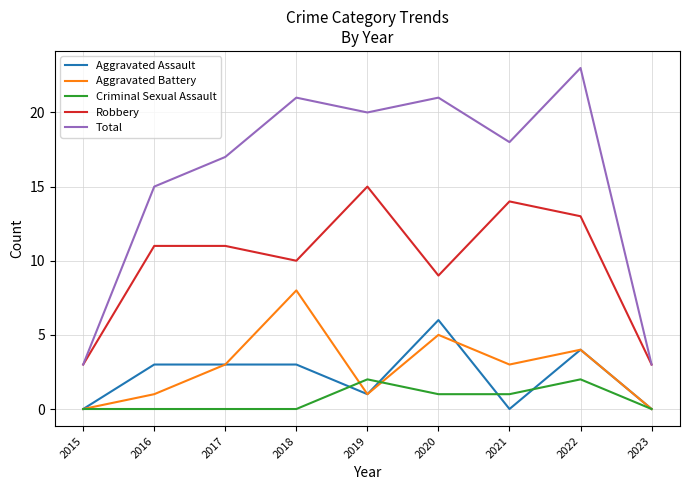

Reading right to left, transcribe all the data shown in this chart.

Aggravated Assault: 2023=0	2022=4	2021=0	2020=6	2019=1	2018=3	2017=3	2016=3	2015=0
Aggravated Battery: 2023=0	2022=4	2021=3	2020=5	2019=1	2018=8	2017=3	2016=1	2015=0
Criminal Sexual Assault: 2023=0	2022=2	2021=1	2020=1	2019=2	2018=0	2017=0	2016=0	2015=0
Robbery: 2023=3	2022=13	2021=14	2020=9	2019=15	2018=10	2017=11	2016=11	2015=3
Total: 2023=3	2022=23	2021=18	2020=21	2019=20	2018=21	2017=17	2016=15	2015=3